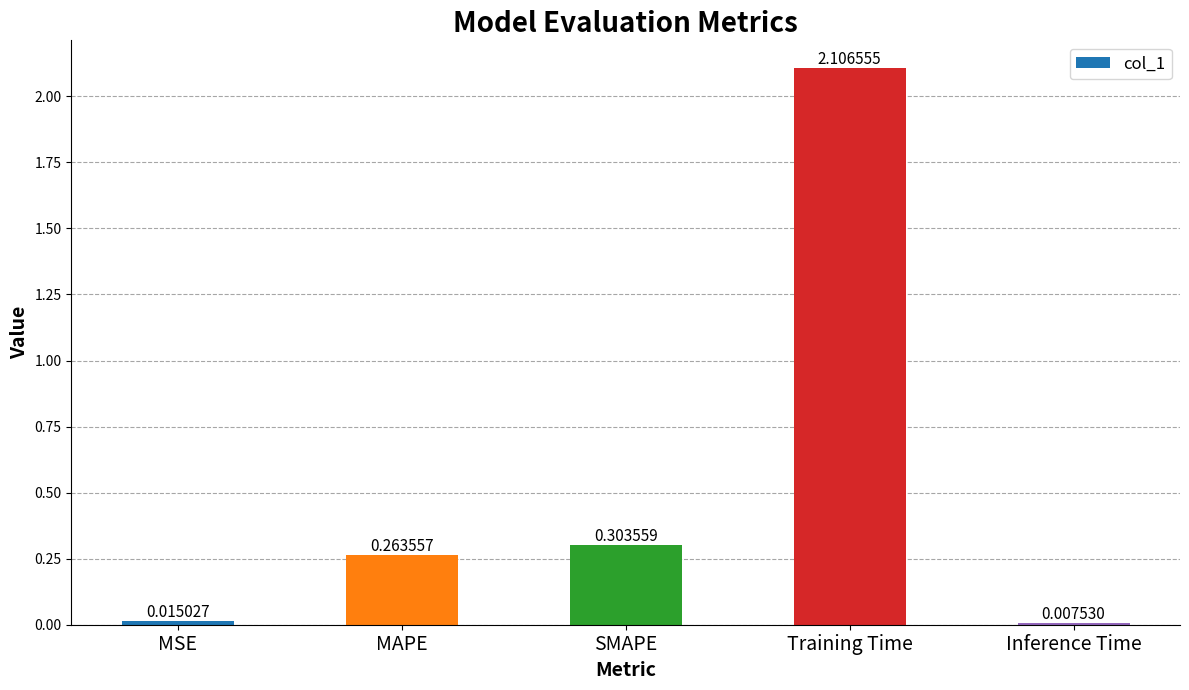

What is the change in value from MSE to SMAPE?

+0.3